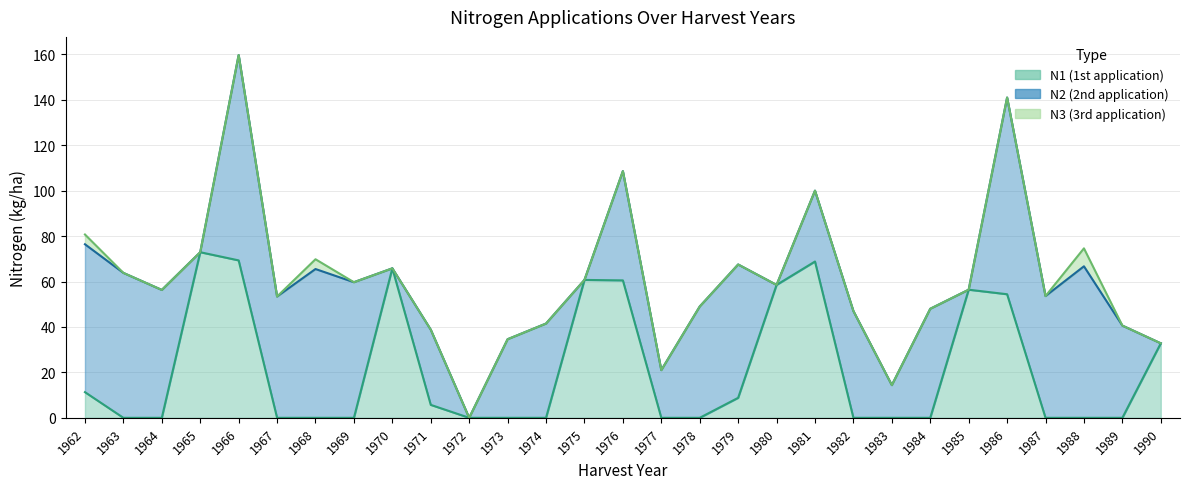

Reading left to right, transcribe all the data shown in this chart.

N1: 1962=11.3	1963=0.0	1964=0.0	1965=72.9	1966=69.3	1967=0.0	1968=0.0	1969=0.0	1970=65.8	1971=5.7	1972=0.0	1973=0.0	1974=0.0	1975=60.7	1976=60.5	1977=0.0	1978=0.0	1979=8.8	1980=58.5	1981=68.8	1982=0.0	1983=0.0	1984=0.0	1985=56.4	1986=54.4	1987=0.0	1988=0.0	1989=0.0	1990=32.8
N2: 1962=65.1	1963=63.8	1964=56.3	1965=0.0	1966=90.4	1967=53.4	1968=65.5	1969=59.7	1970=0.0	1971=33.1	1972=0.0	1973=34.6	1974=41.5	1975=0.0	1976=48.1	1977=21.0	1978=49.0	1979=58.7	1980=0.0	1981=31.2	1982=47.0	1983=14.4	1984=48.0	1985=0.0	1986=86.6	1987=53.6	1988=66.7	1989=40.6	1990=0.0
N3: 1962=4.3	1963=0.0	1964=0.0	1965=0.0	1966=0.0	1967=0.0	1968=4.3	1969=0.0	1970=0.0	1971=0.0	1972=0.0	1973=0.0	1974=0.0	1975=0.0	1976=0.0	1977=0.0	1978=0.0	1979=0.0	1980=0.0	1981=0.0	1982=0.0	1983=0.0	1984=0.0	1985=0.0	1986=0.0	1987=0.0	1988=7.9	1989=0.0	1990=0.0